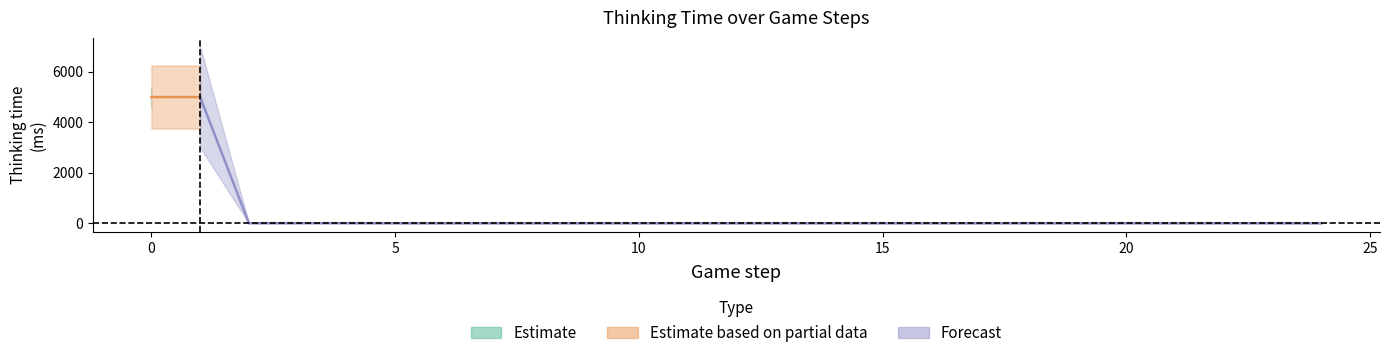

List the labels in order of value, smallest first.

6, 8, 10, 12, 14, 16, 17, 19, 21, 24, 5, 7, 9, 11, 13, 15, 18, 20, 22, 23, 2, 3, 4, 0, 1